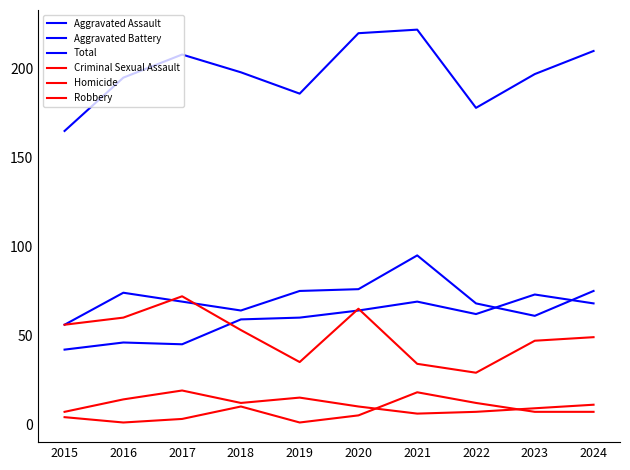

Is this an area chart (filled region under the line)?

No